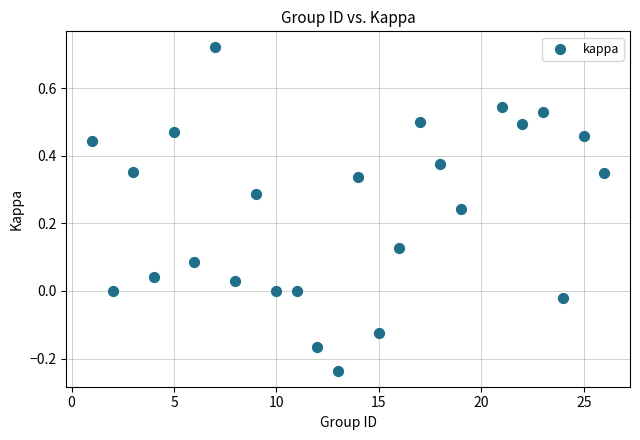

What is the range of Y values (max minus min)?

1.0